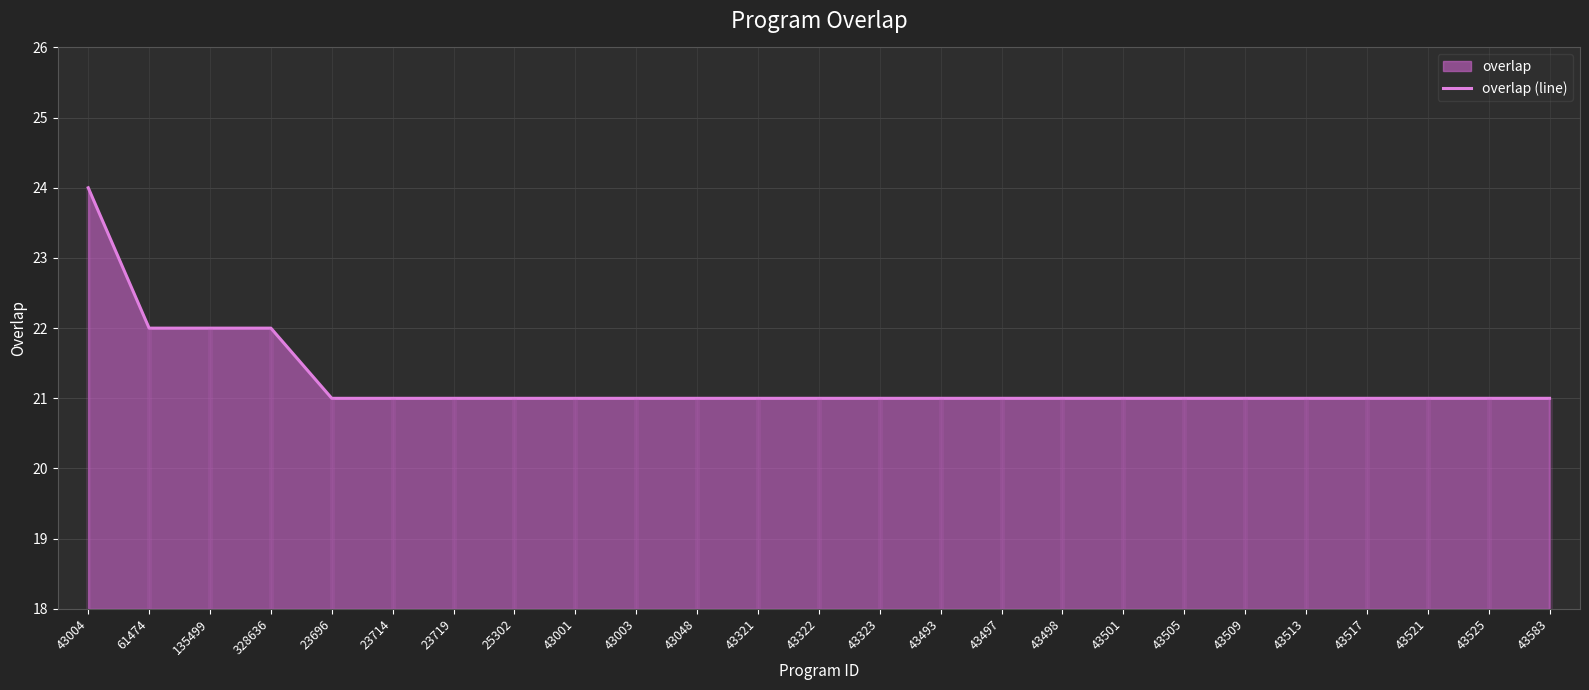

The value at 43509 is 21. True or false?

True